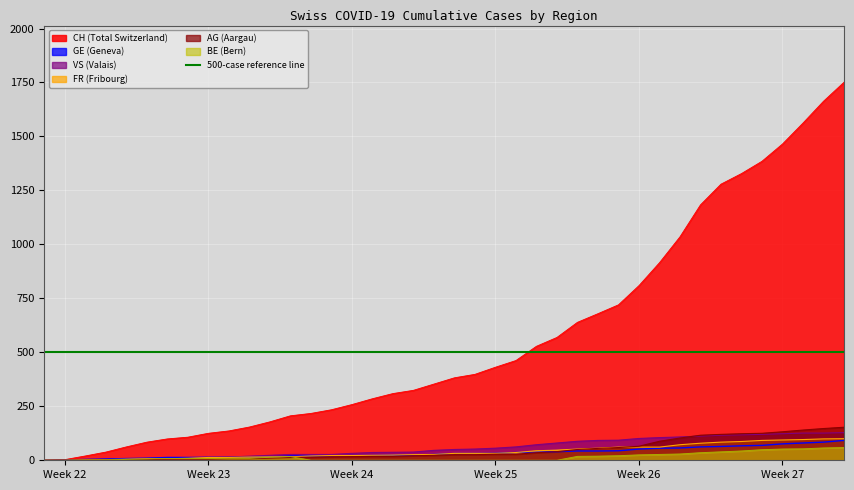

True or false: BE has more than 1 interior local peaks.

False